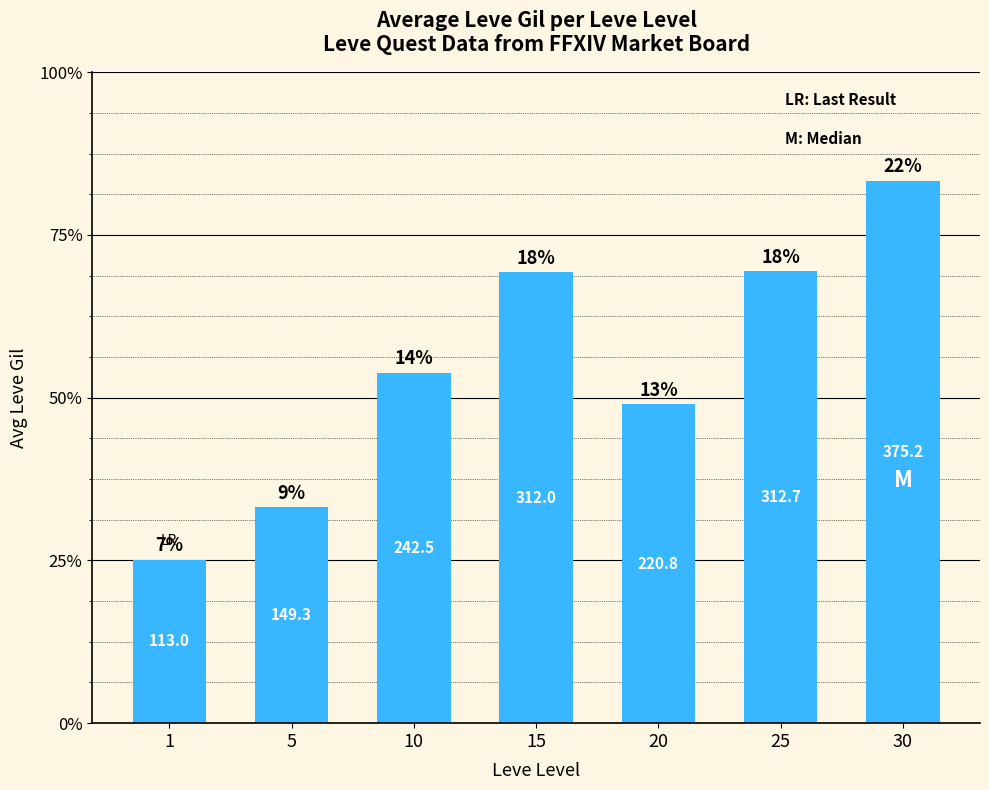

Does the chart contain any negative values?

No